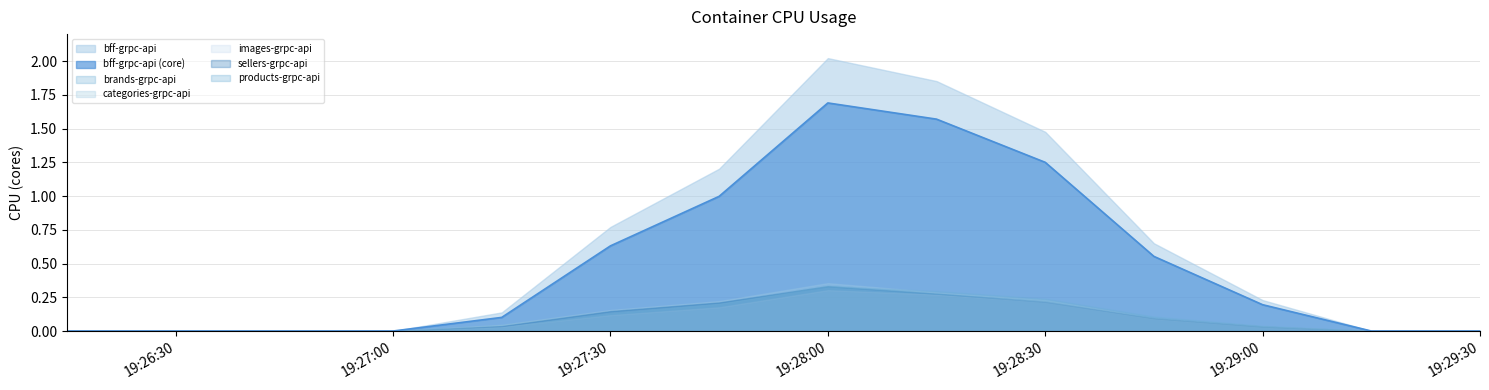

Rank the series by their maximum value, from lowest to highest.

images-grpc-api, sellers-grpc-api, products-grpc-api, brands-grpc-api, categories-grpc-api, bff-grpc-api